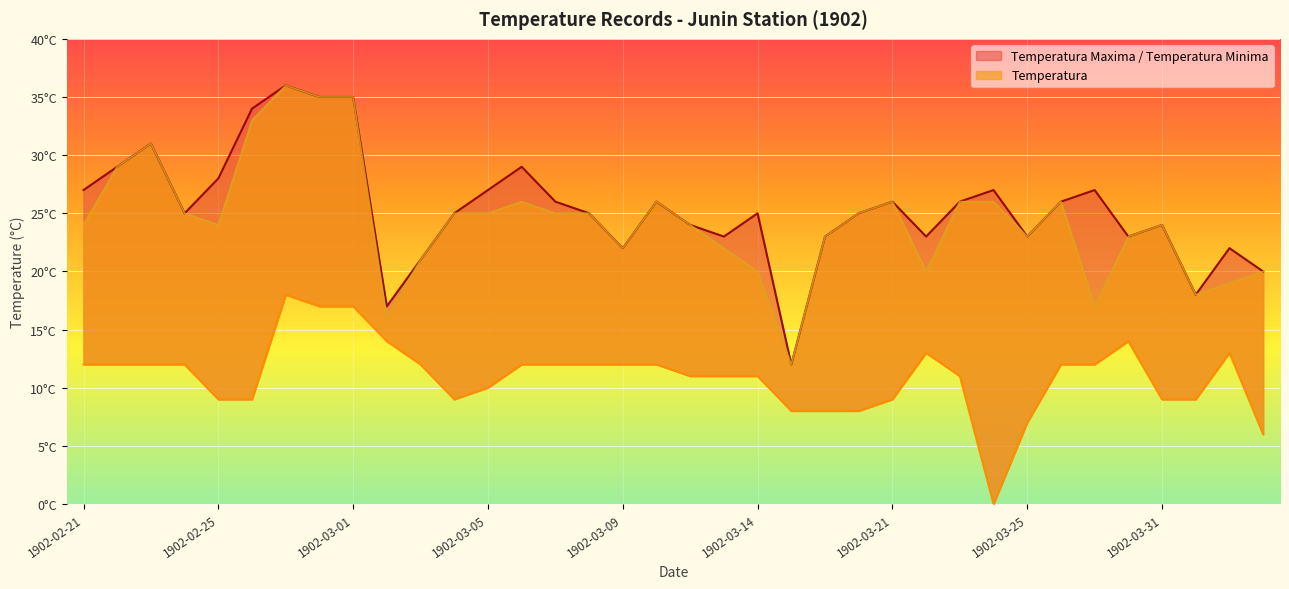

How many values in the Temperatura Minima series exceed 12?

7